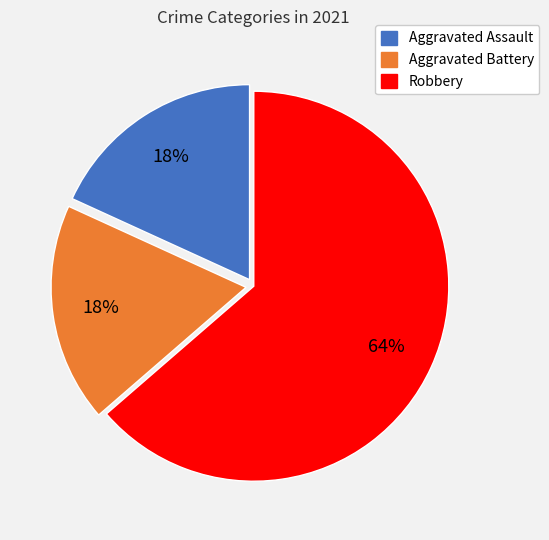

Does any single category account for the majority?

Yes